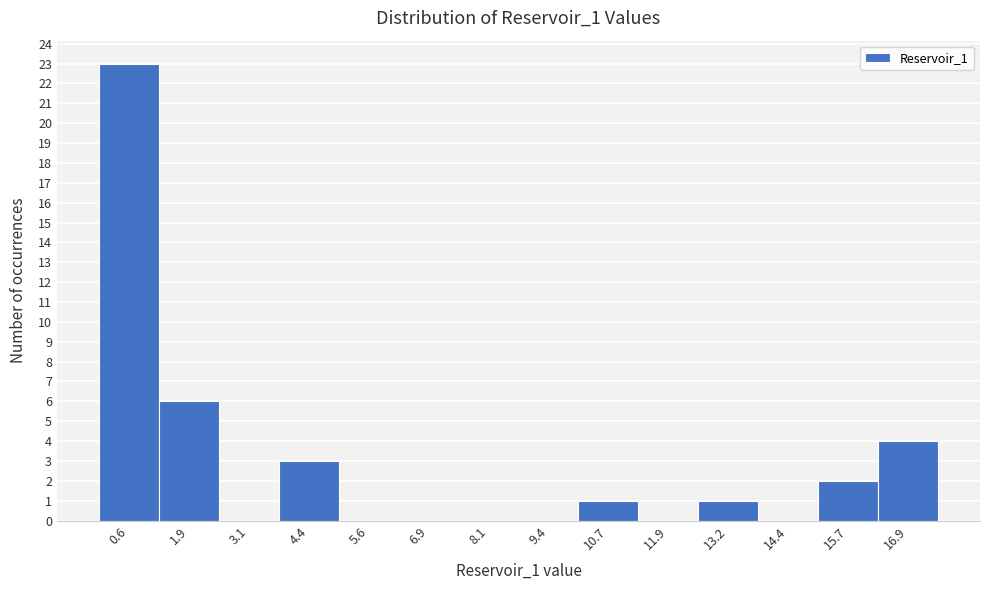

Reading left to right, list every bar in this chart as the range it spans on the x-axis followed by its height. Neither the bar edges nor the heights are printed on the chart, so give them approximately, as read against the axes.

0.0 to 1.2: 23
1.2 to 2.6: 6
2.6 to 3.8: 0
3.8 to 5.0: 3
5.0 to 6.2: 0
6.2 to 7.6: 0
7.6 to 8.8: 0
8.8 to 10.0: 0
10.0 to 11.2: 1
11.2 to 12.6: 0
12.6 to 13.8: 1
13.8 to 15.0: 0
15.0 to 16.2: 2
16.2 to 17.6: 4